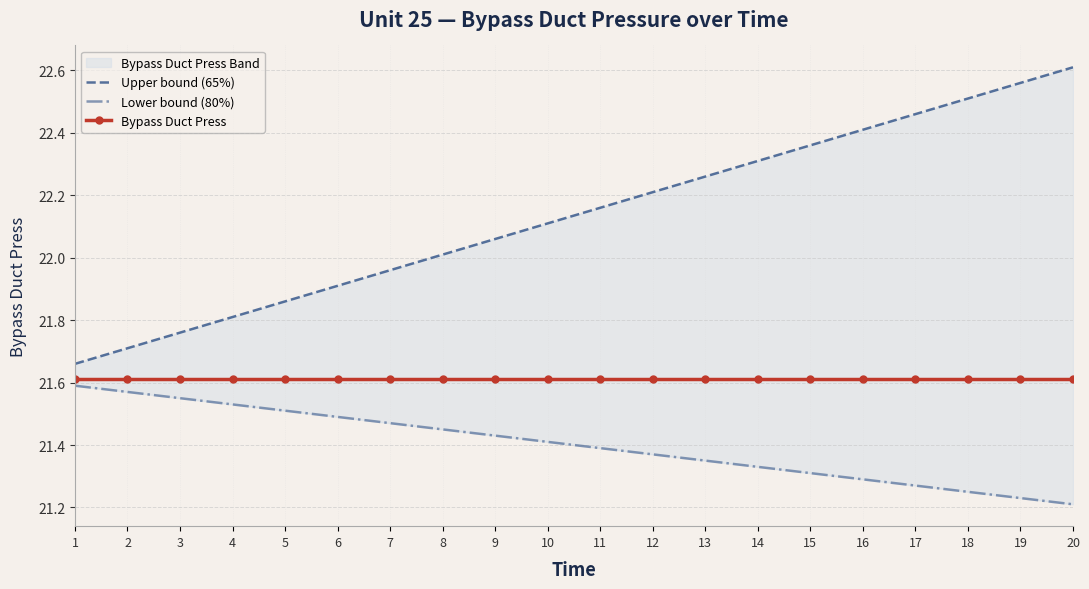

What is the difference between the Lower bound (80%) values at 6 and 14?

0.2